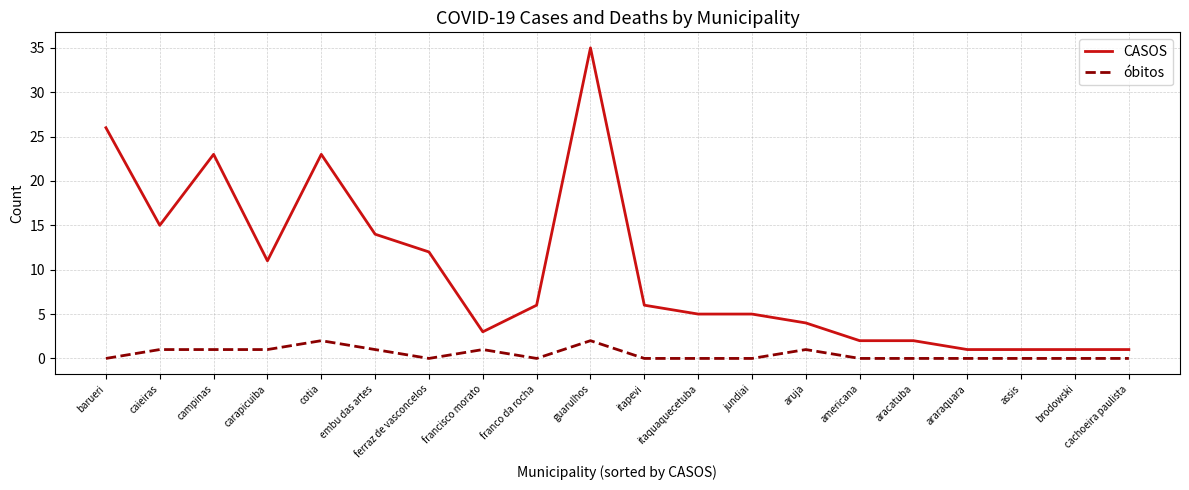

Which label corresponds to the largest value in the chart?

guarulhos